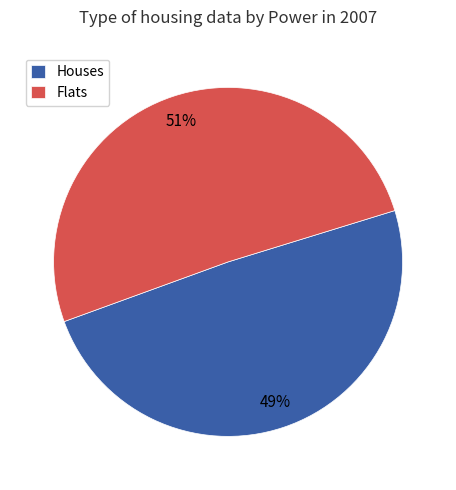

Between Houses and Flats, which is larger?

Flats